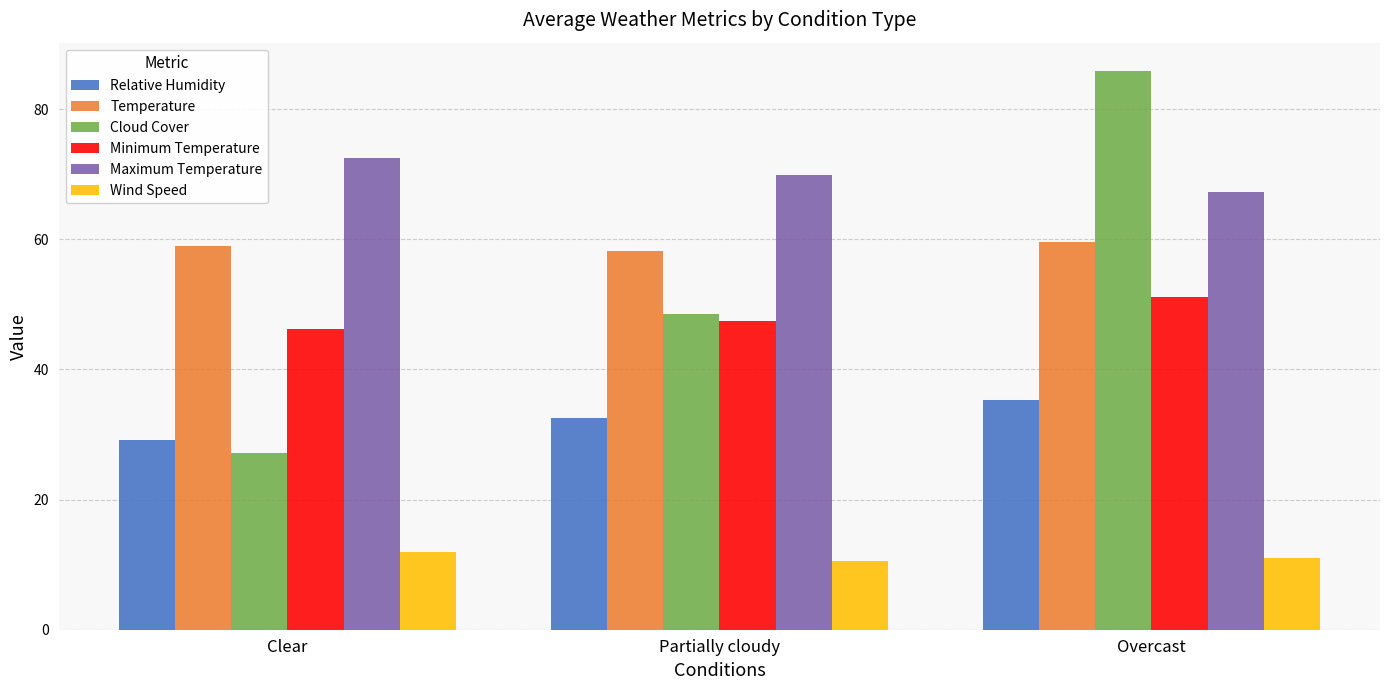

True or false: Minimum Temperature has a value of 51.1 at Overcast.

True